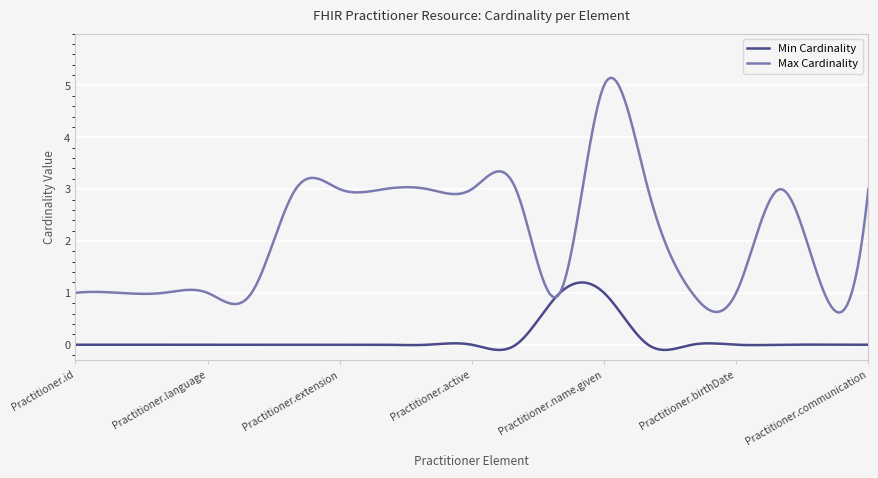

What is the highest value of the Min Cardinality series?

1.2